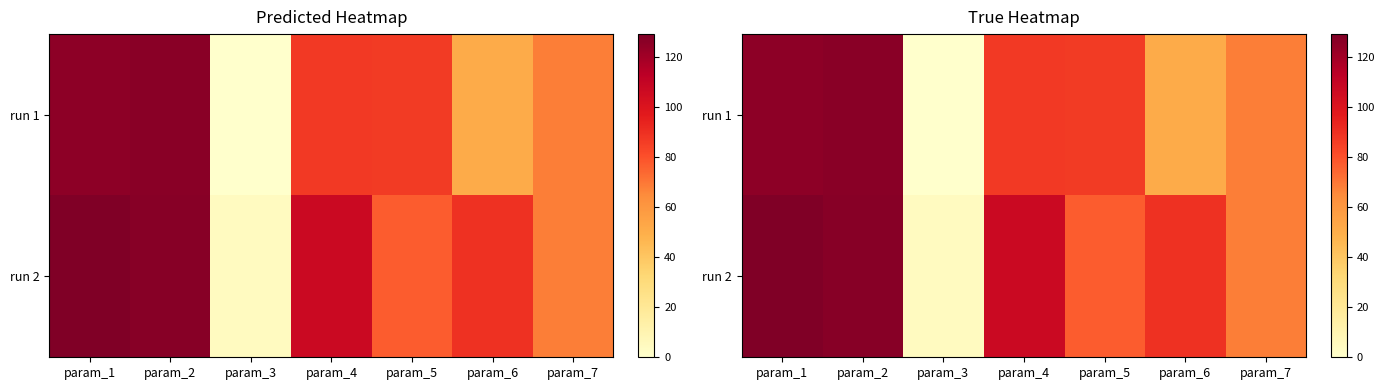

Which has a higher value, param_3 or param_5?

param_5